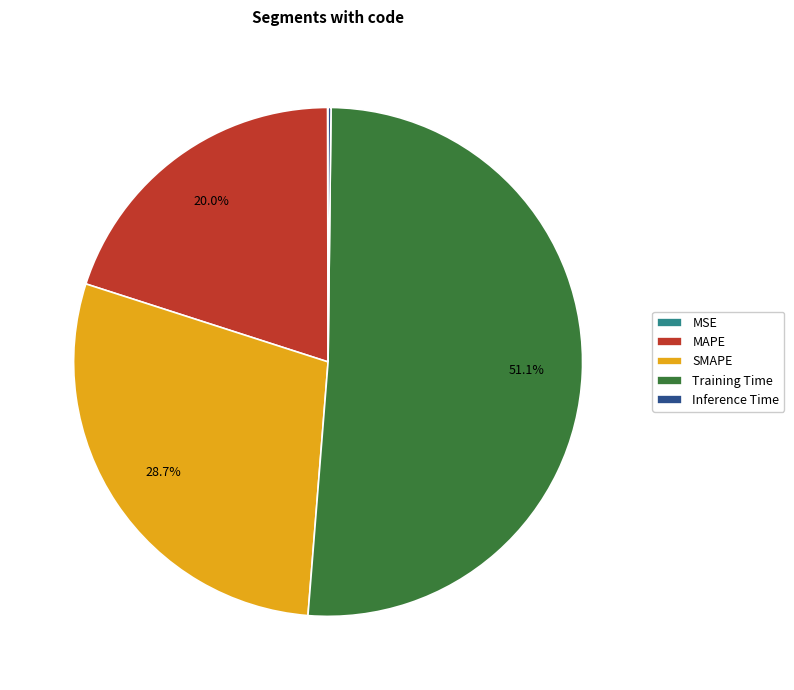

Does SMAPE account for over 50% of the chart?

No